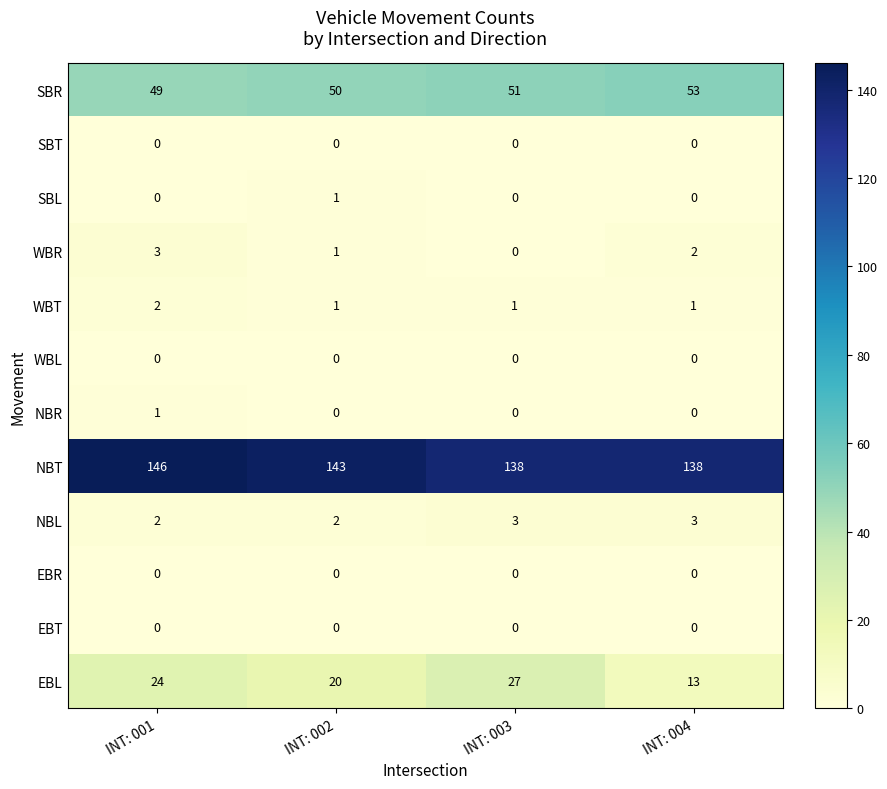

At which label does SBR reach its minimum?

INT: 001